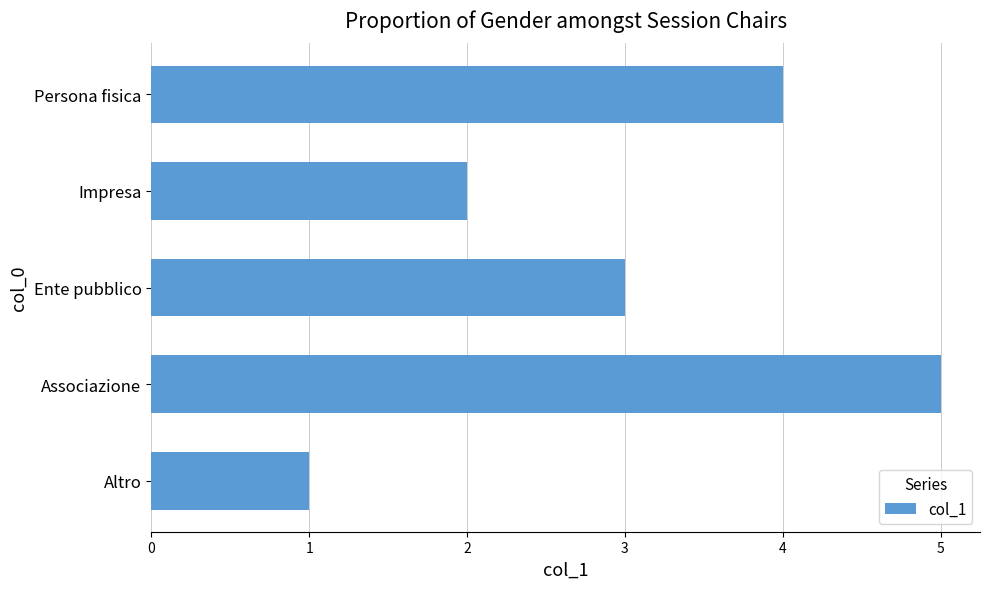

What is the difference between the maximum and minimum values?

4